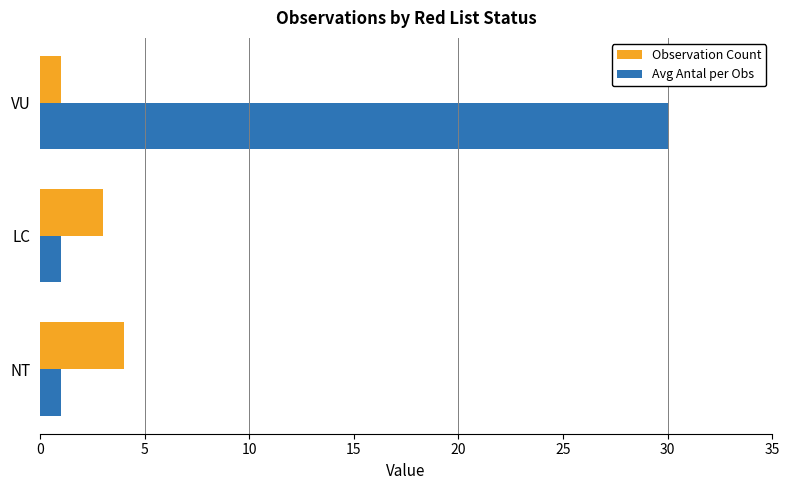

What value does the Observation Count series have at NT?

4